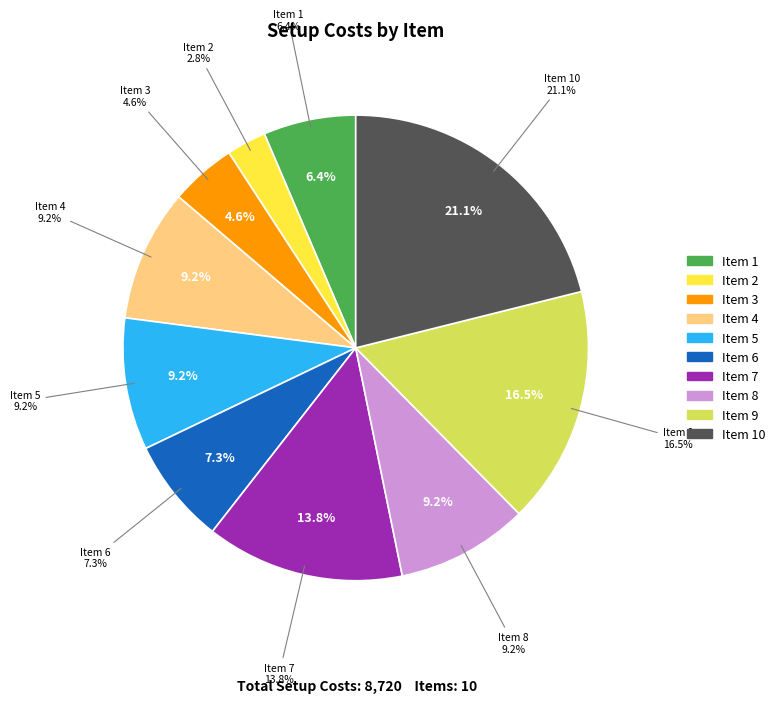

Is the sum of 6 and 7 greater than half?

No